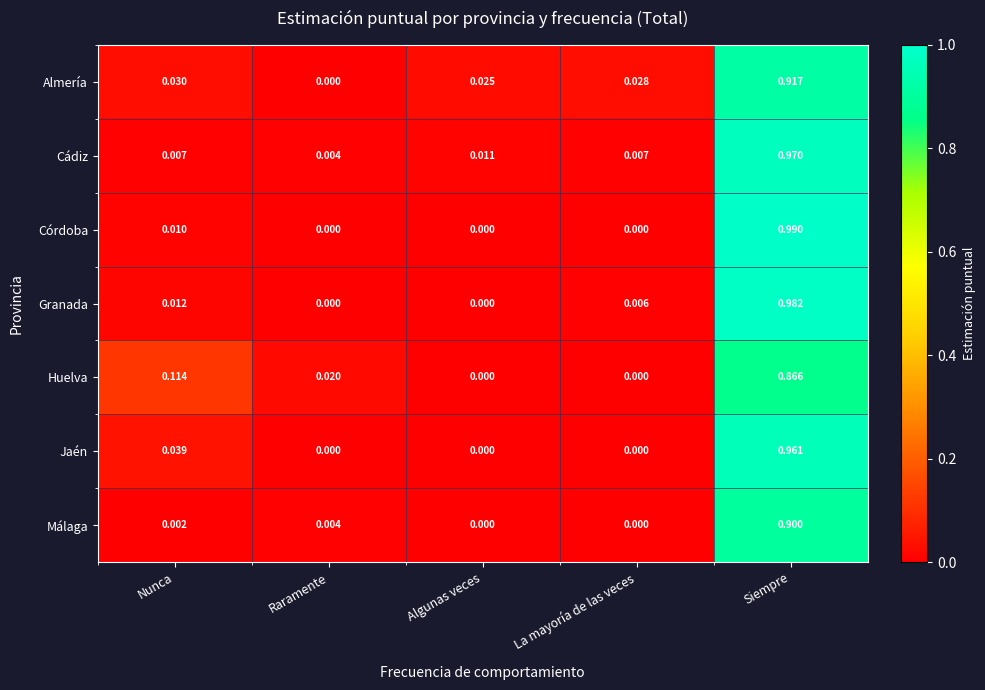

Rank the categories by Almería value from lowest to highest.

Raramente, Algunas veces, La mayoría de las veces, Nunca, Siempre